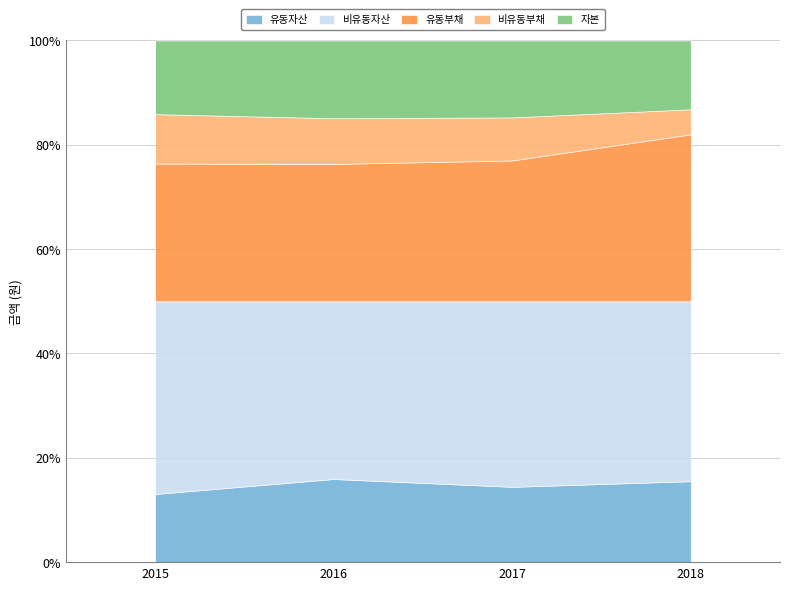

What is the difference between the highest and lowest values at 2018?

482826709